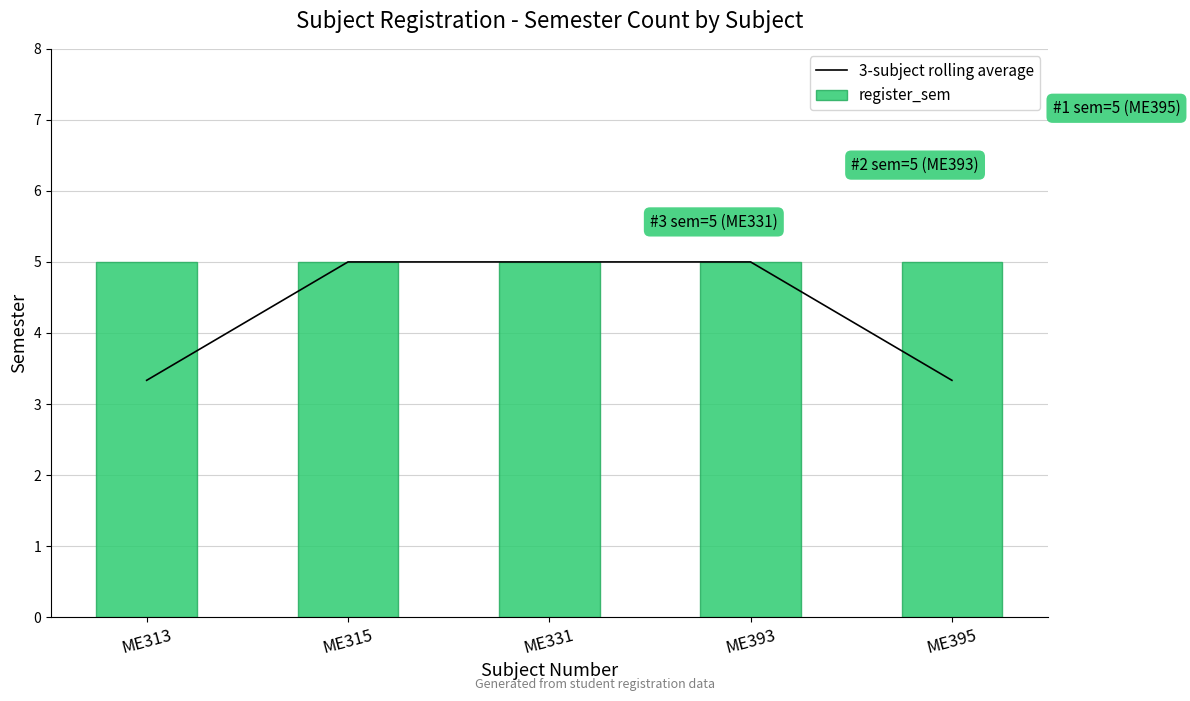

At which label is 3-subject rolling average closest to 4?

ME313